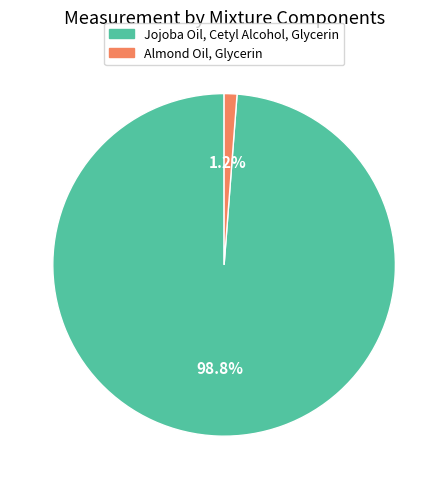

Which slice represents more than half of the pie?

Jojoba Oil, Cetyl Alcohol, Glycerin